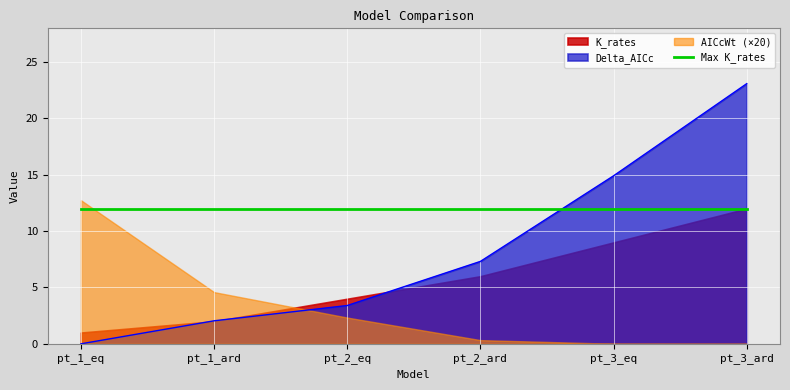

True or false: K_rates has a value of 18.7 at pt_3_ard.

False